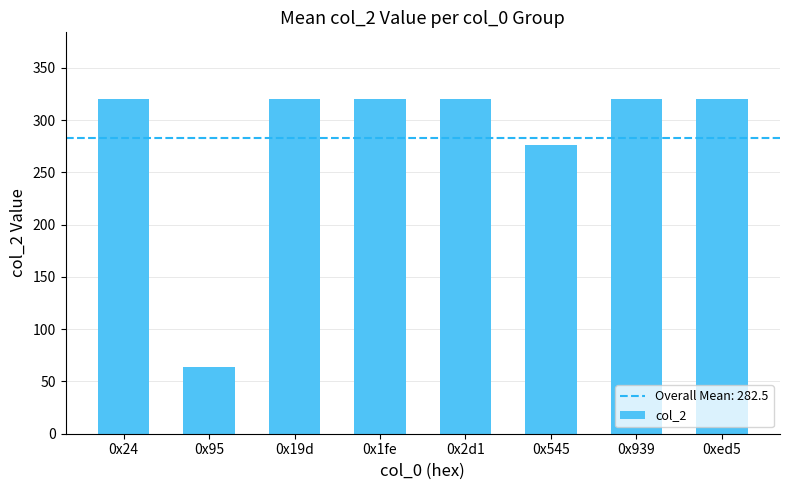

Reading left to right, extract all data points from this chart.

0x24=320	0x95=64	0x19d=320	0x1fe=320	0x2d1=320	0x545=276	0x939=320	0xed5=320